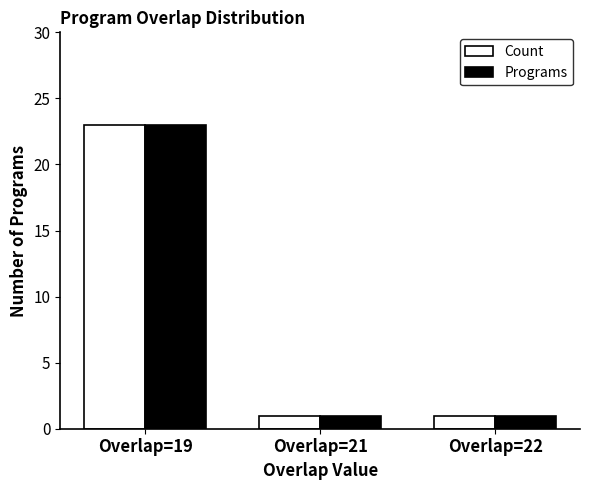

What is the highest value of the Count series?

23